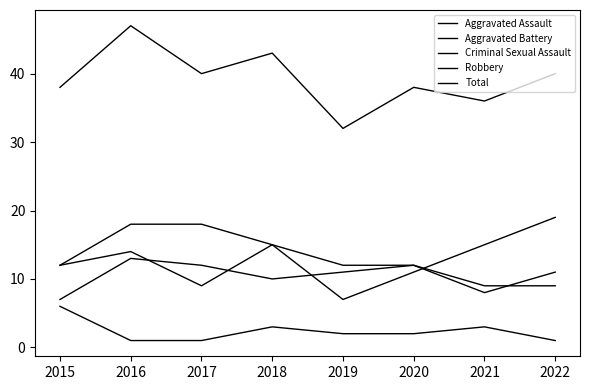

The Robbery series shows 6 at 2021. True or false?

False